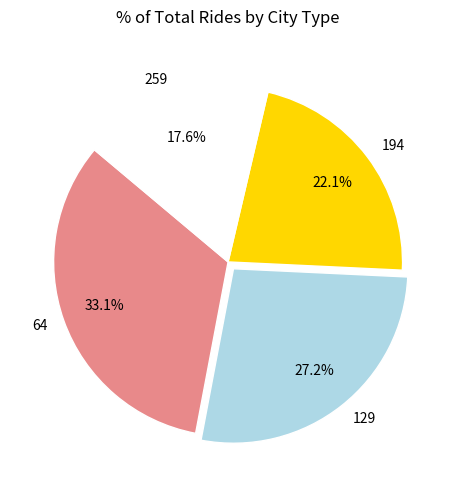

What portion of the pie excludes 194?

77.9%